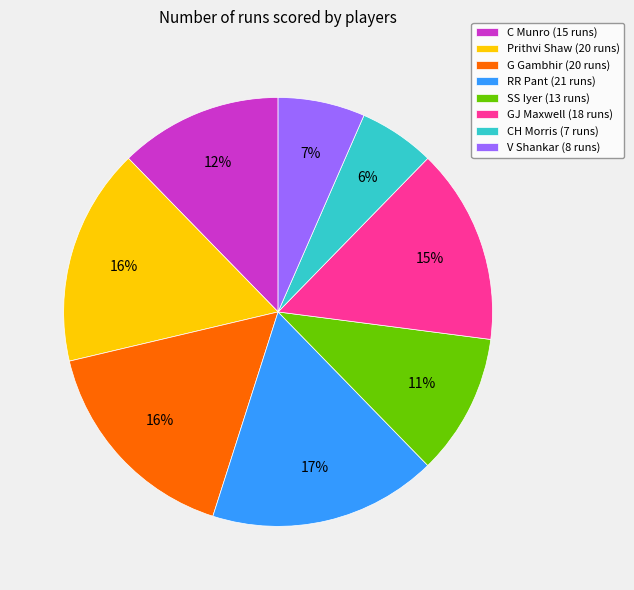

Combined, do SS Iyer and CH Morris account for over 50%?

No